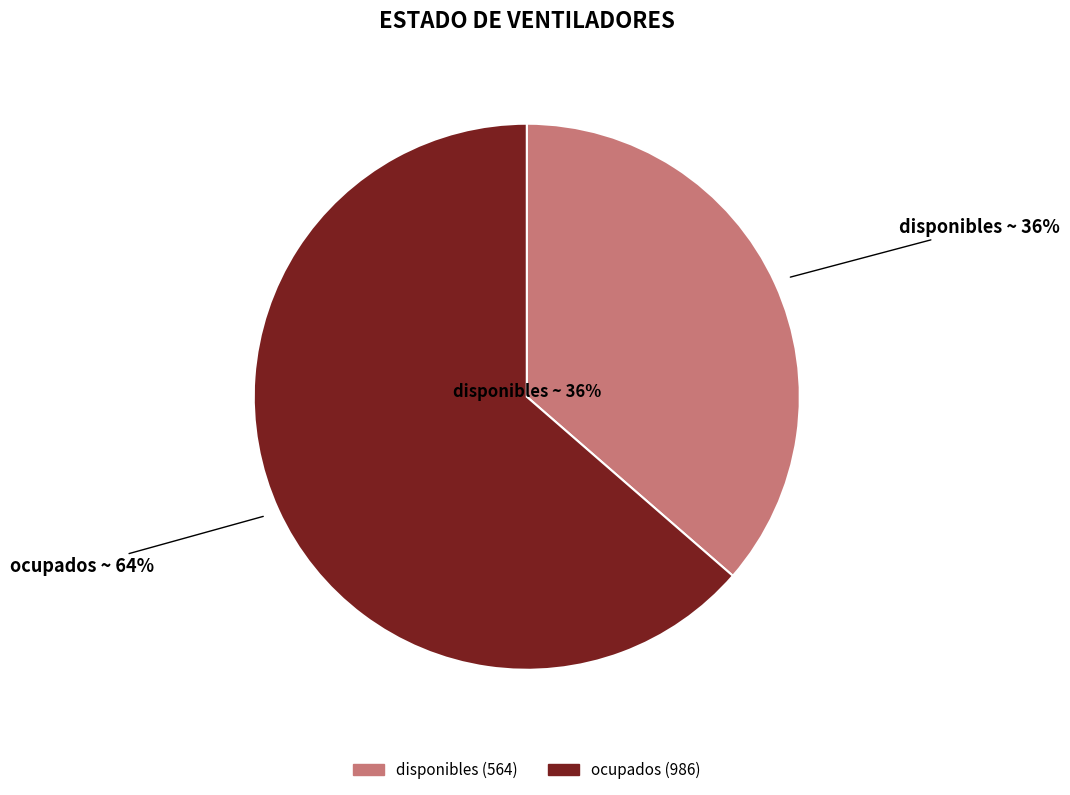

Which slice represents more than half of the pie?

ocupados